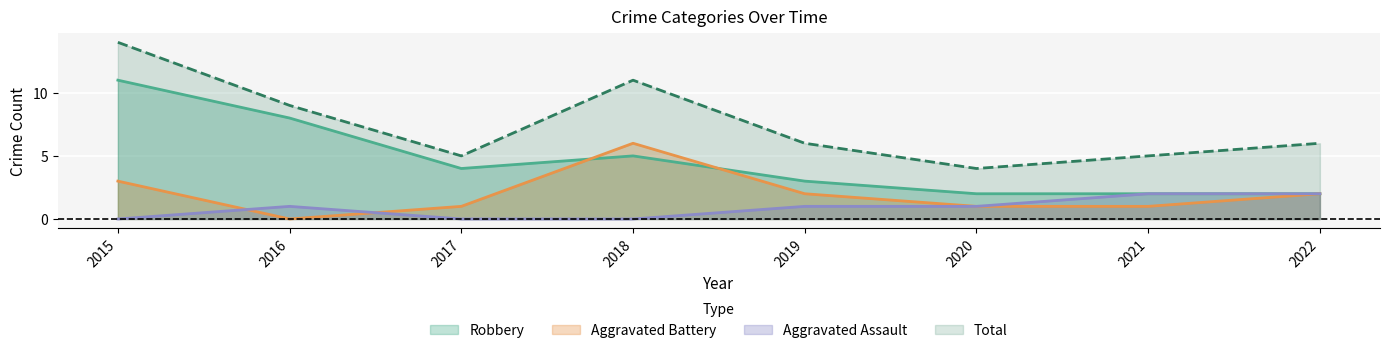

Is it true that Aggravated Battery equals 2 at 2020?

False